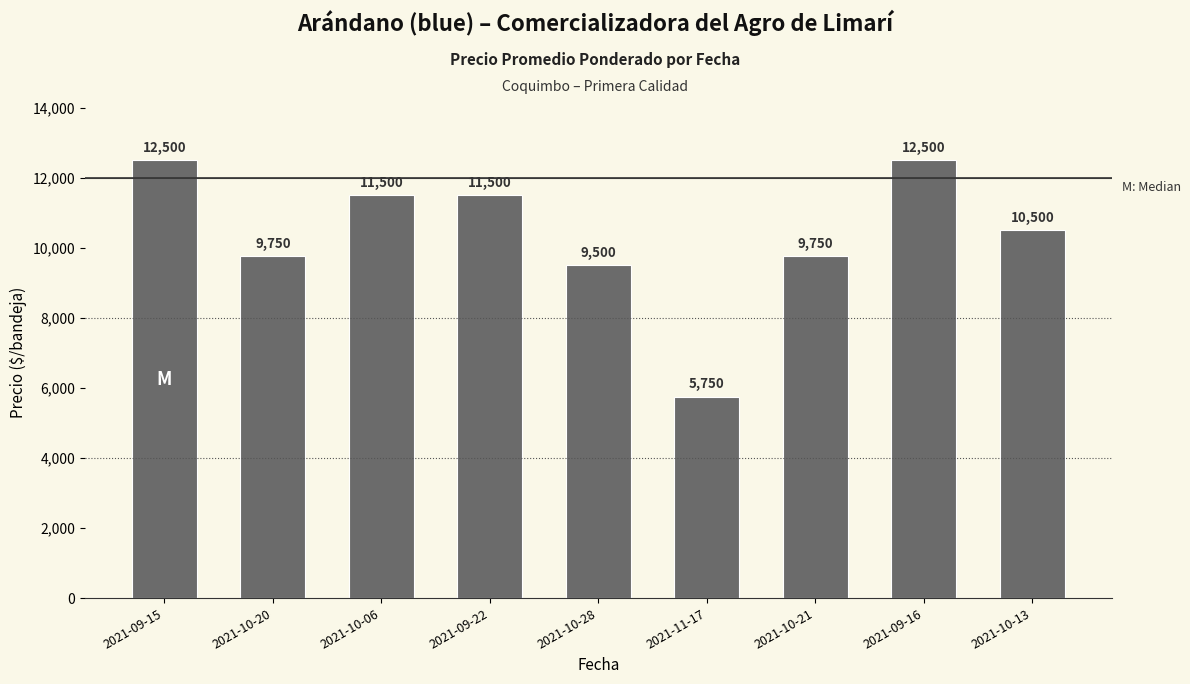

Does the chart contain stacked bars?

No